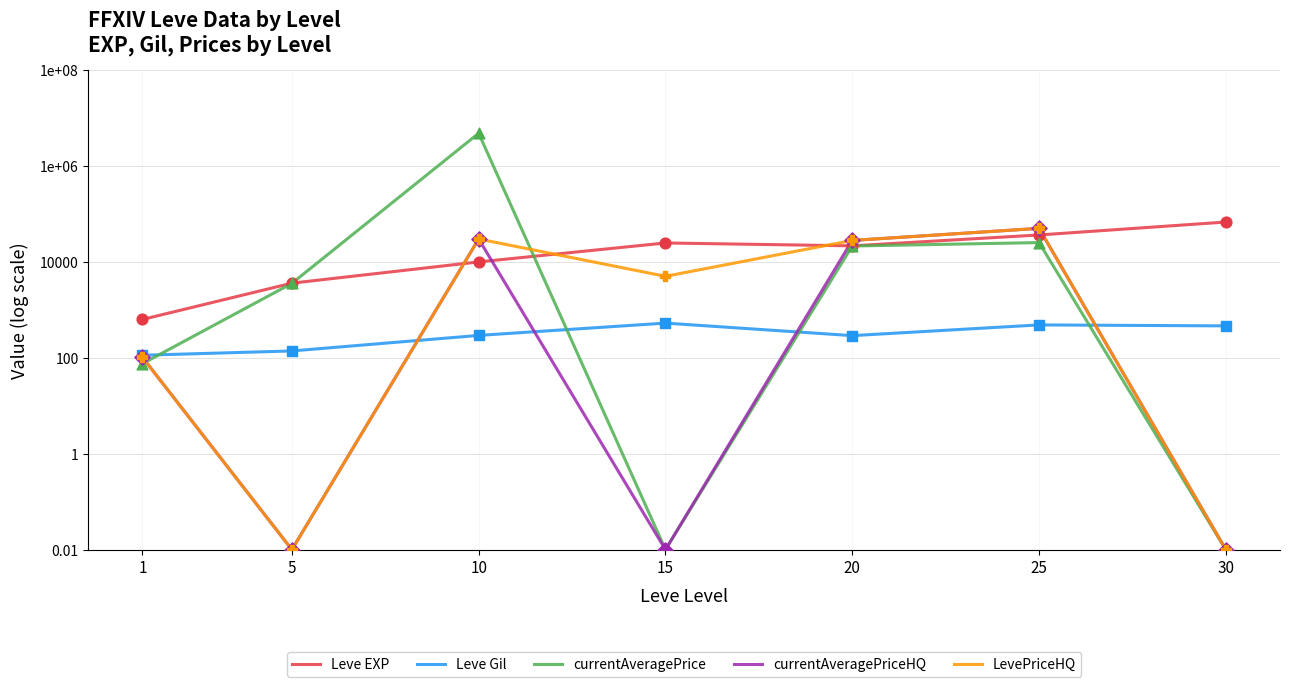

Is the value of LevePriceHQ at 15 greater than the value of Leve EXP at 25?

No